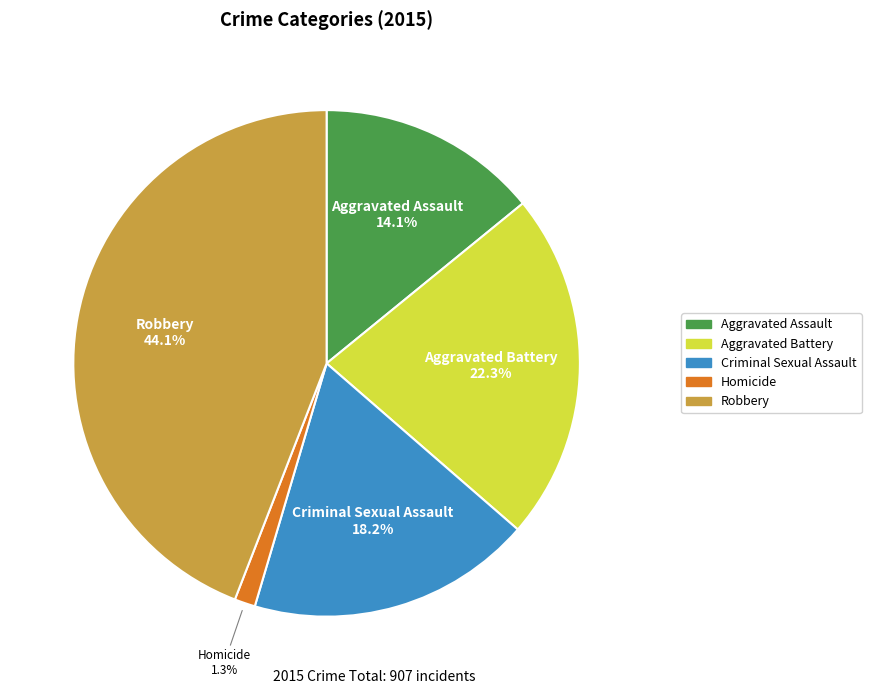

How many slices are in this pie chart?

5